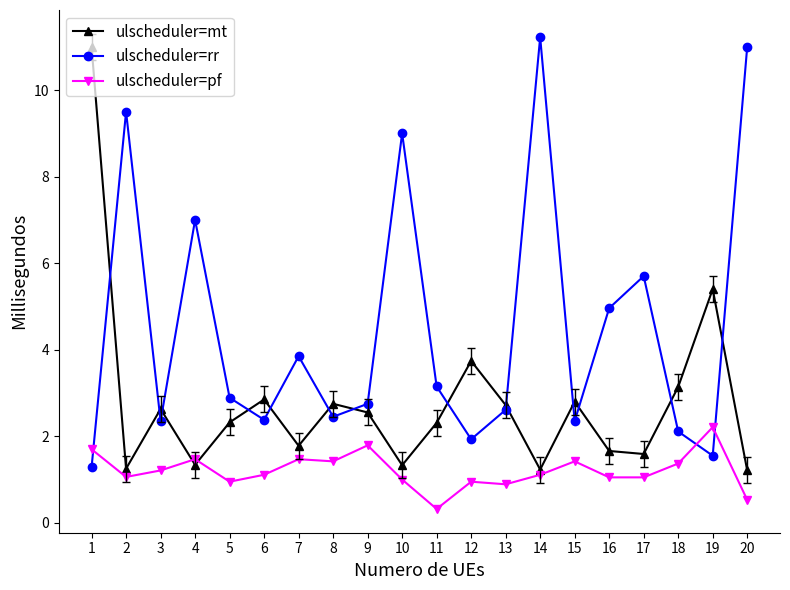

Between 15 and 17, which series saw the biggest shift?

ulscheduler=rr